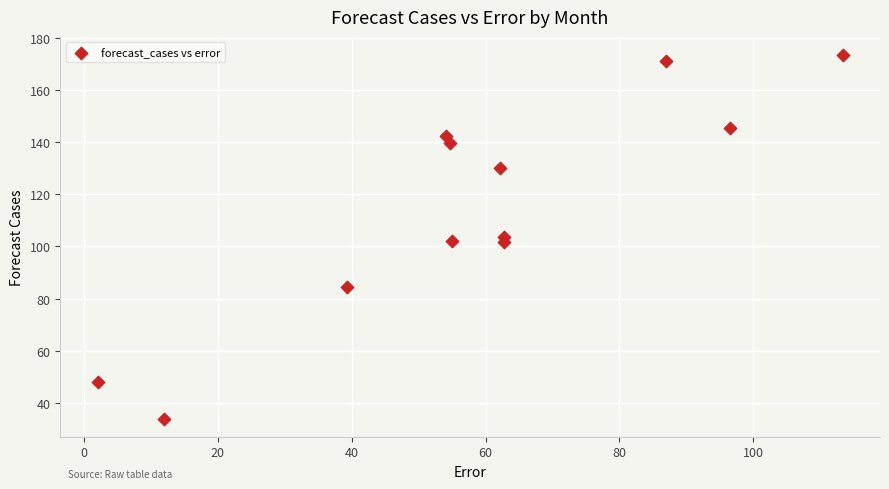

What is the average Y value?

114.6